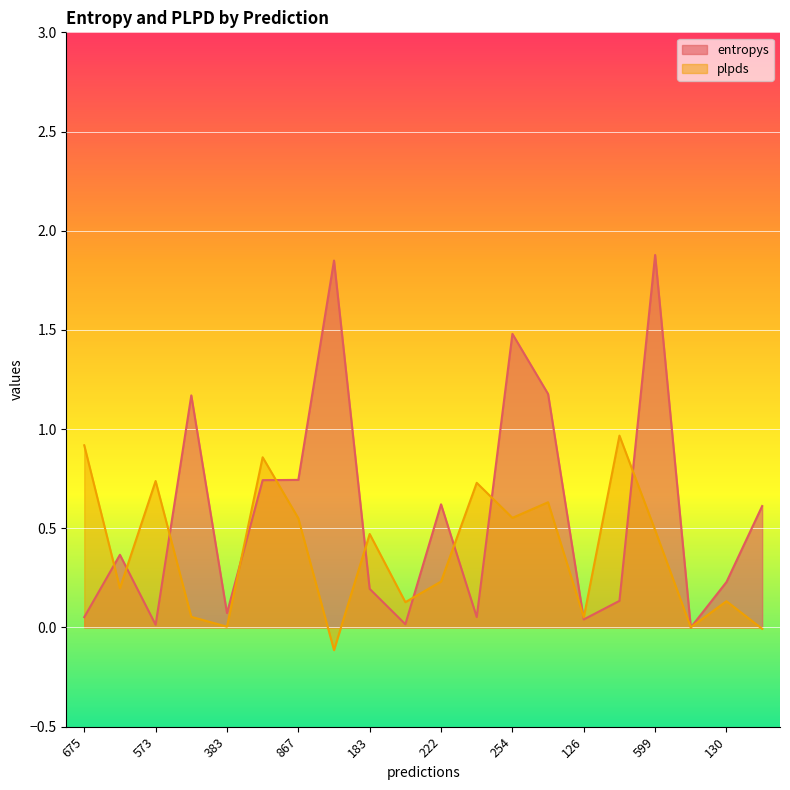

The entropys series shows 0.1 at 789. True or false?

True